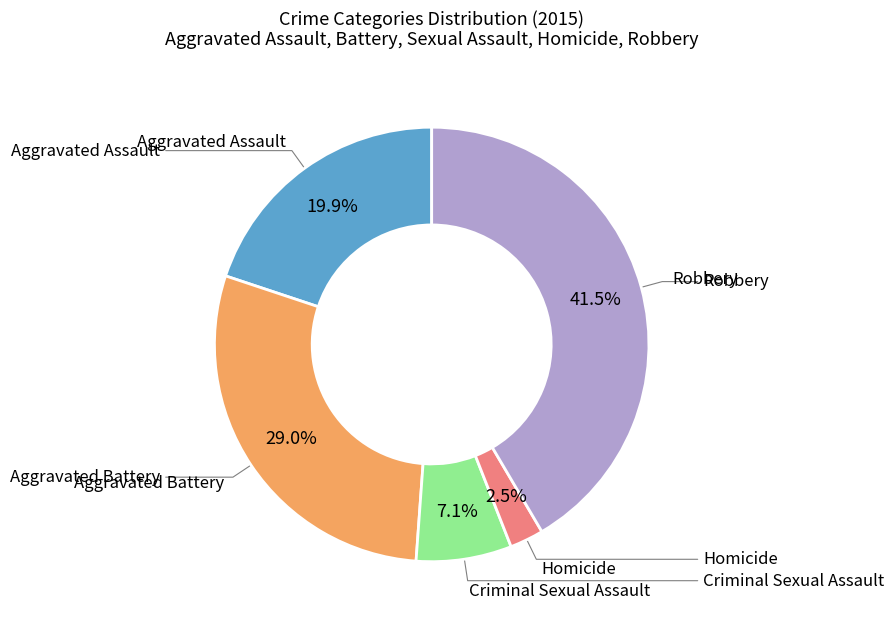

How many segments does this pie chart have?

5